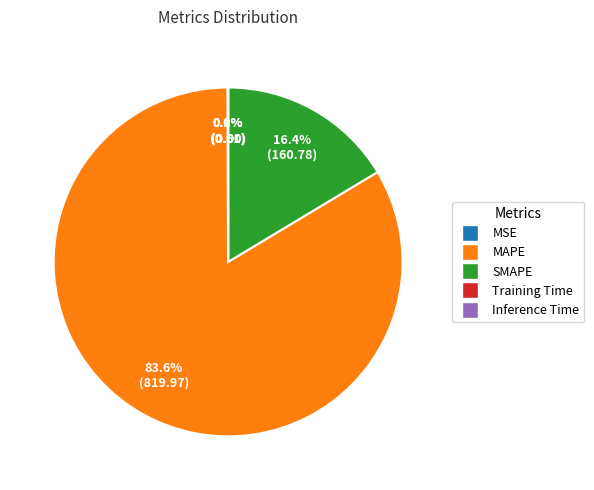

Is there a majority slice in this chart?

Yes